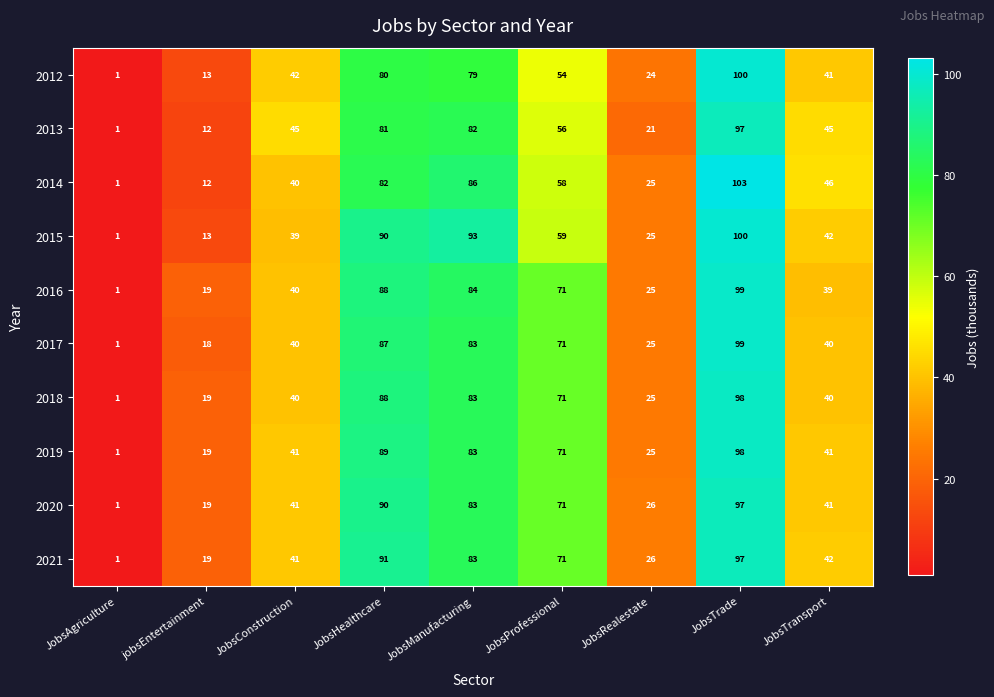

The value of 2020 at JobsHealthcare is 90. True or false?

True